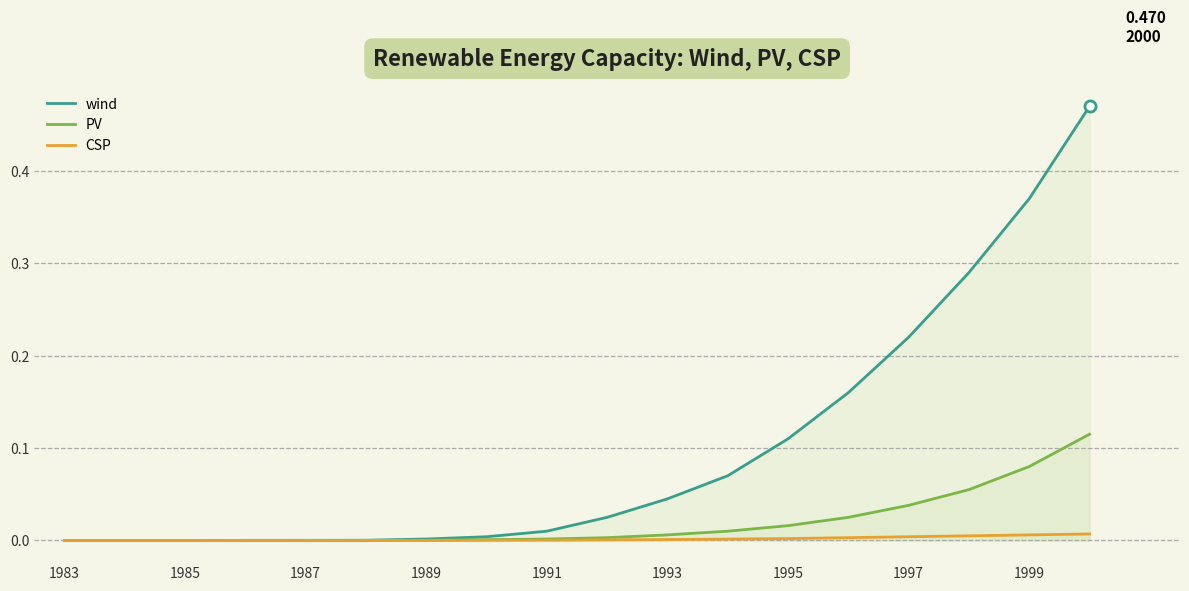

True or false: PV has more than 0 interior local peaks.

True